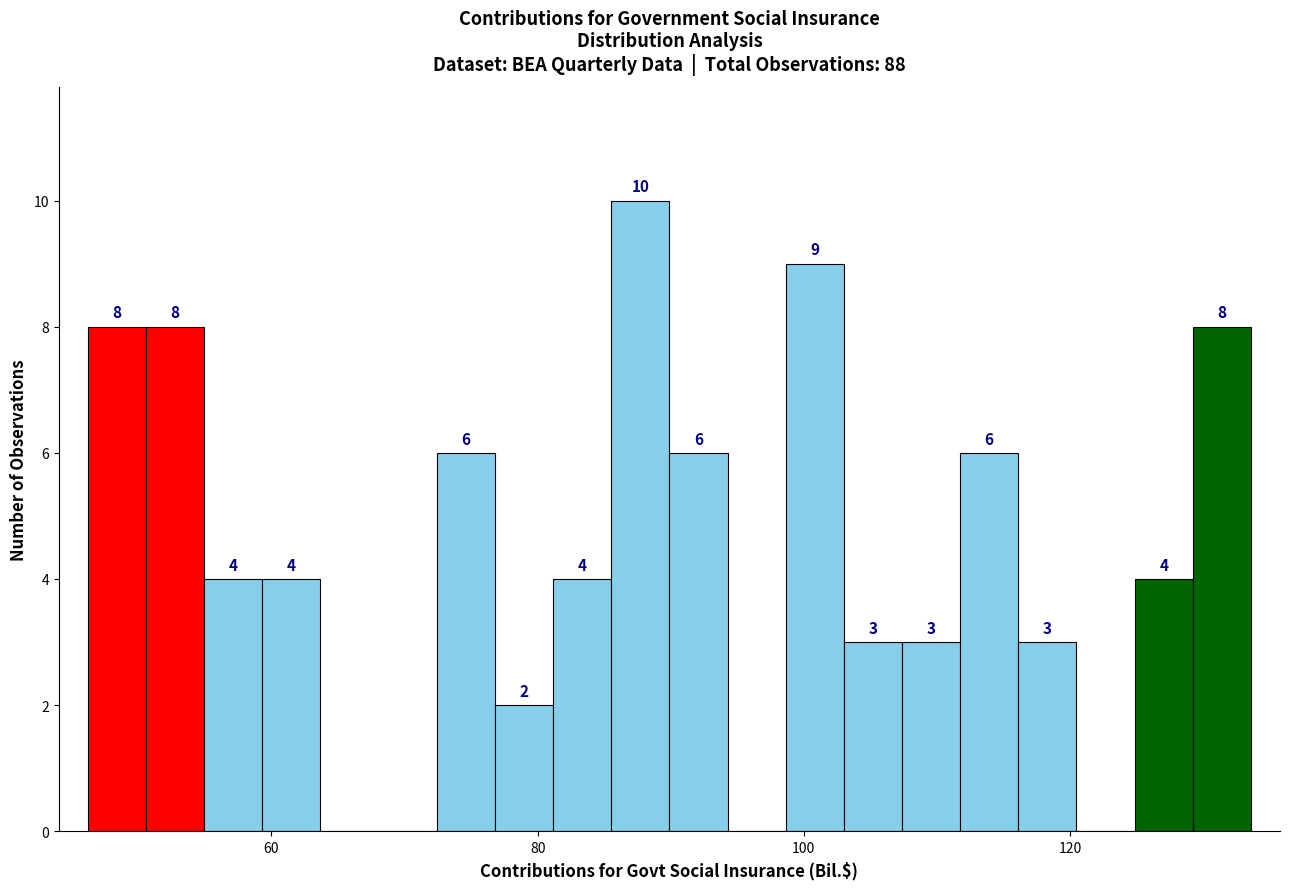

Around what value on the x-axis is the tallest bar? Give the approximate position of its centre, as read against the axis.

88